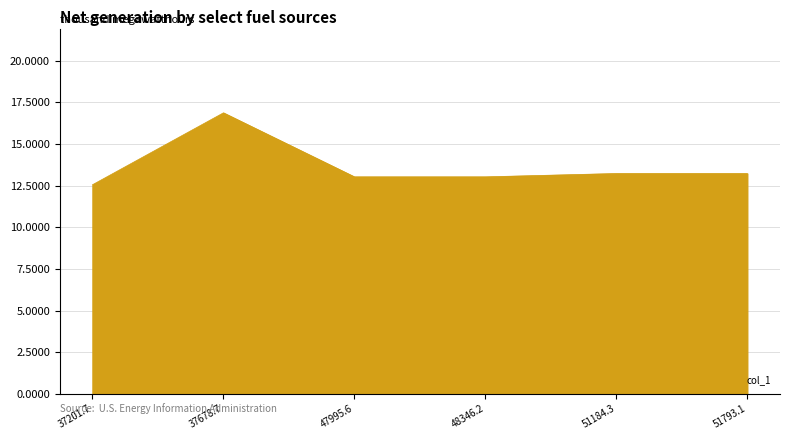

Reading right to left, extract all data points from this chart.

13.2	13.2	13.0	13.0	16.9	12.6